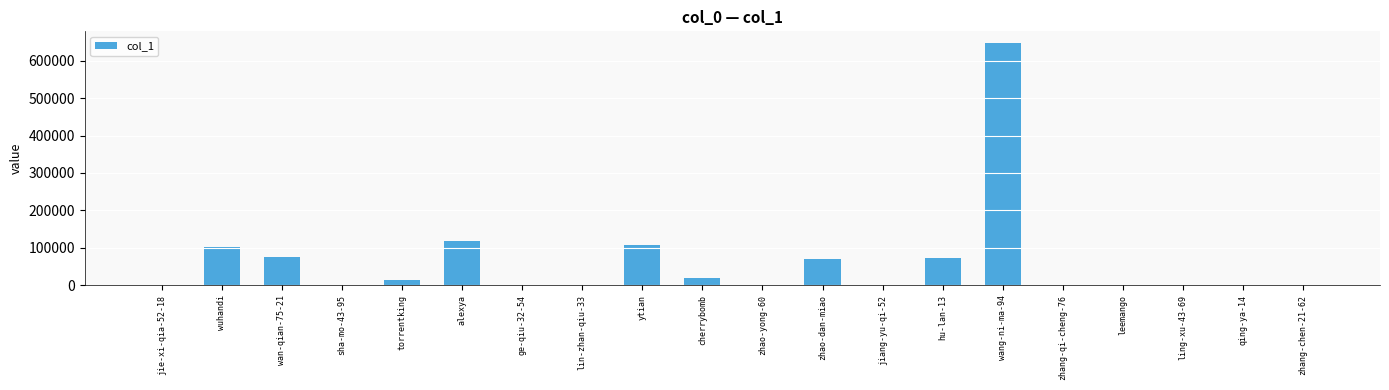

What is the change in value from alexya to wang-ni-ma-94?

+528415